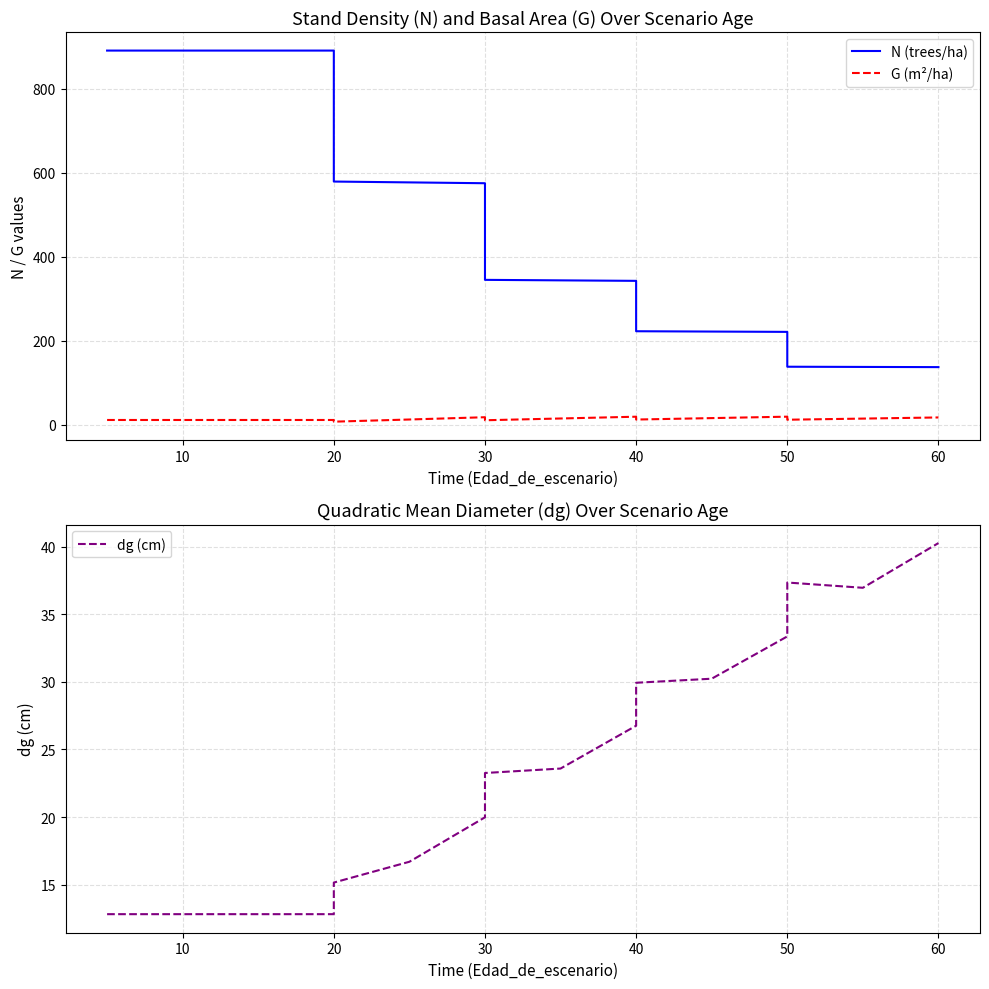

What value does the G (m²/ha) series have at 30?

10.8